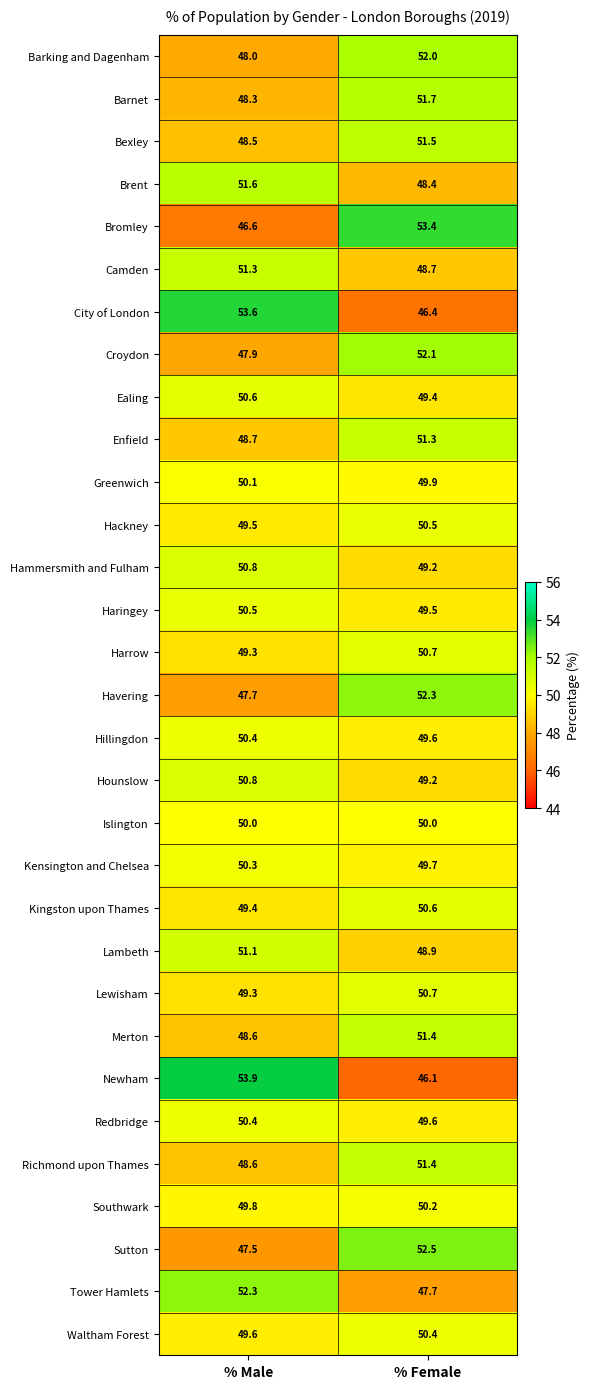

What is the difference between the Lambeth values at % Female and % Male?

2.2